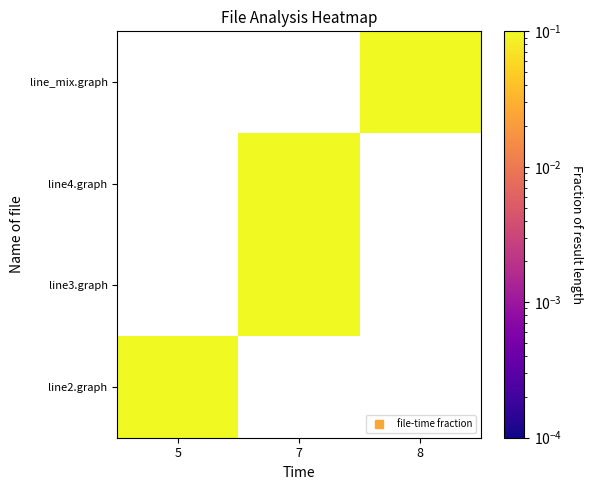

Read the line4.graph value at 7.

0.3